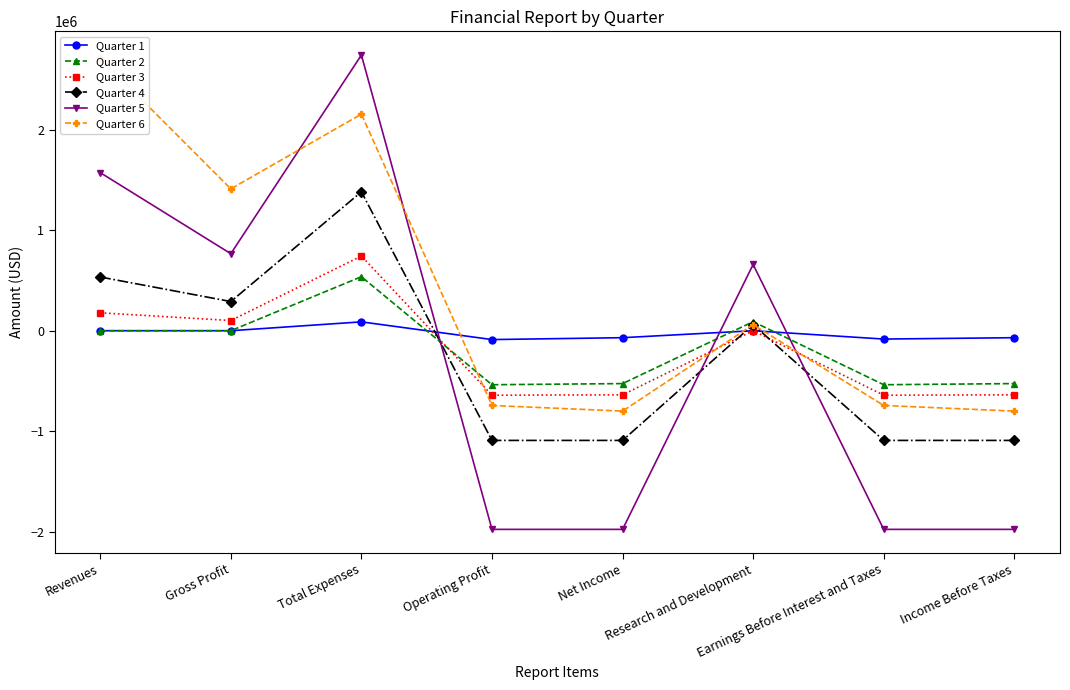

Reading left to right, list all the values displayed in this chart.

Quarter 1: Revenues=0.0	Gross Profit=0.0	Total Expenses=88000.0	Operating Profit=-88000.0	Net Income=-69320.0	Research and Development=0.0	Earnings Before Interest and Taxes=-83000.0	Income Before Taxes=-69320.0
Quarter 2: Revenues=0.0	Gross Profit=0.0	Total Expenses=537000.0	Operating Profit=-537000.0	Net Income=-525610.2	Research and Development=90000.0	Earnings Before Interest and Taxes=-537000.0	Income Before Taxes=-525610.0
Quarter 3: Revenues=177948.0	Gross Profit=101418.0	Total Expenses=742686.0	Operating Profit=-641268.0	Net Income=-637378.3	Research and Development=0.0	Earnings Before Interest and Taxes=-641268.0	Income Before Taxes=-637378.0
Quarter 4: Revenues=534072.0	Gross Profit=290092.0	Total Expenses=1380728.0	Operating Profit=-1090636.0	Net Income=-1090635.7	Research and Development=60000.0	Earnings Before Interest and Taxes=-1090636.0	Income Before Taxes=-1090636.0
Quarter 5: Revenues=1571797.0	Gross Profit=765673.0	Total Expenses=2740745.0	Operating Profit=-1975072.0	Net Income=-1975071.9	Research and Development=658515.0	Earnings Before Interest and Taxes=-1975072.0	Income Before Taxes=-1975072.0
Quarter 6: Revenues=2710793.0	Gross Profit=1410213.0	Total Expenses=2153350.0	Operating Profit=-743137.0	Net Income=-799311.6	Research and Development=60000.0	Earnings Before Interest and Taxes=-743137.0	Income Before Taxes=-799312.0